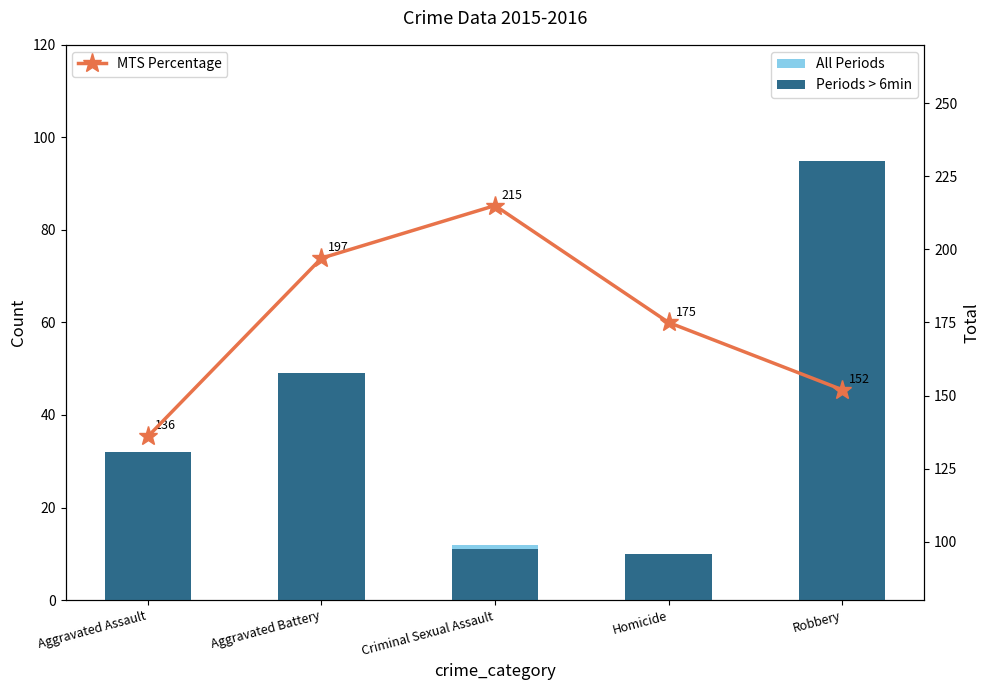

Rank the series at Robbery from highest to lowest value.

MTS Percentage, Periods > 6min, All Periods